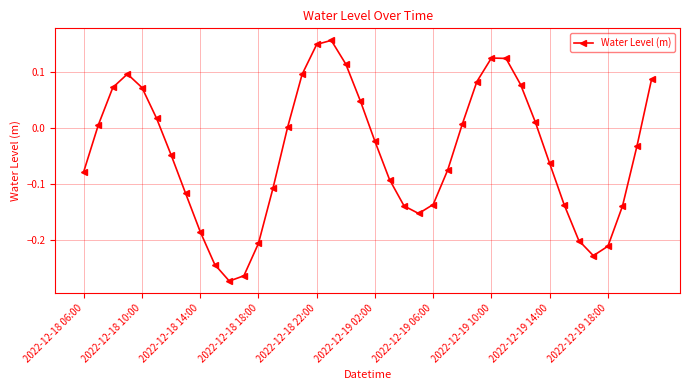

What is the difference between the maximum and second lowest values?

0.4